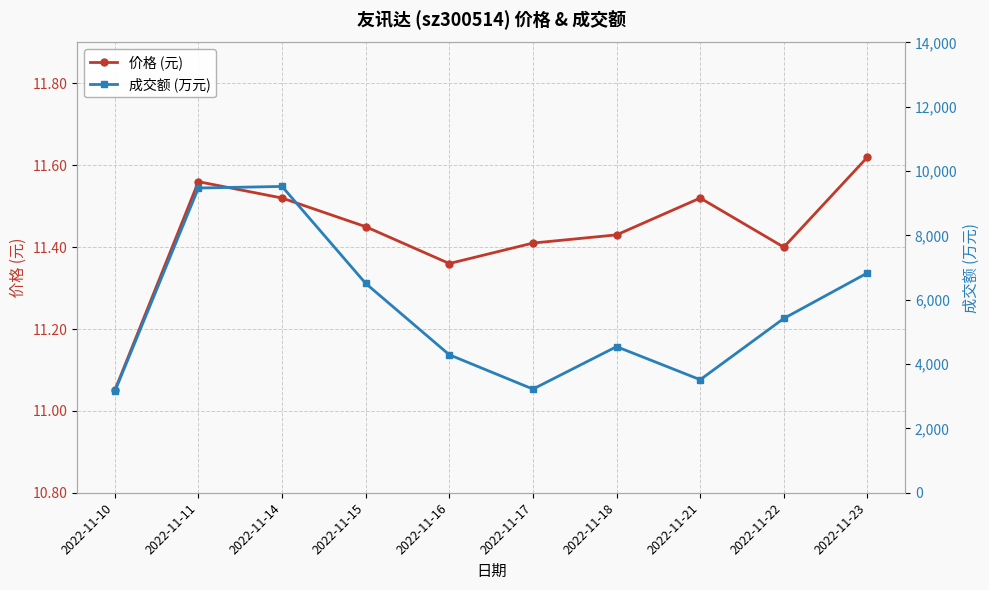

Count the number of data series in this chart.

2